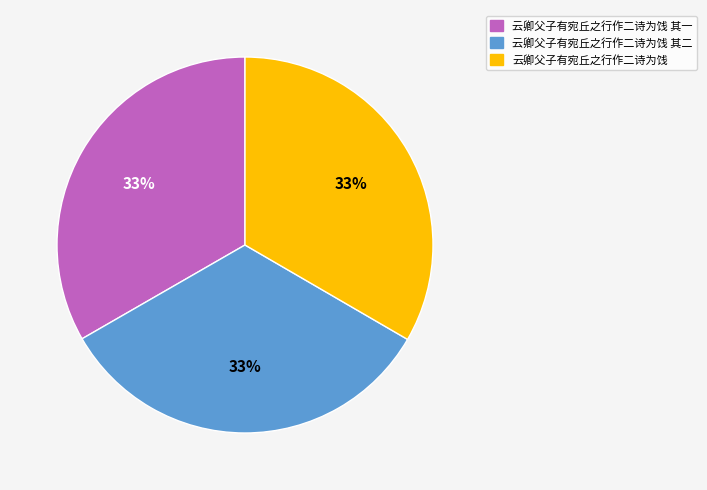

The 云卿父子有宛丘之行作二诗为饯 其一 slice represents 18% of the pie. True or false?

False